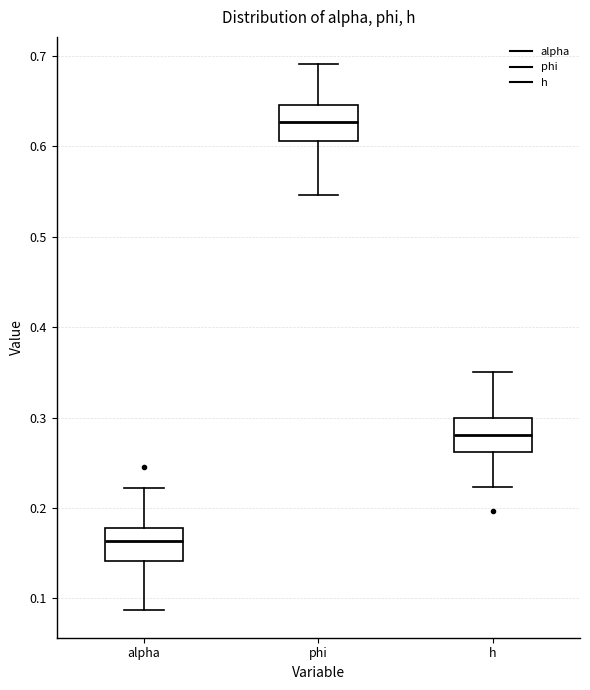

Where does the upper whisker of the box for phi end on the y-axis? The values are not printed on the chart, so give them approximately, as read against the axis.

0.69